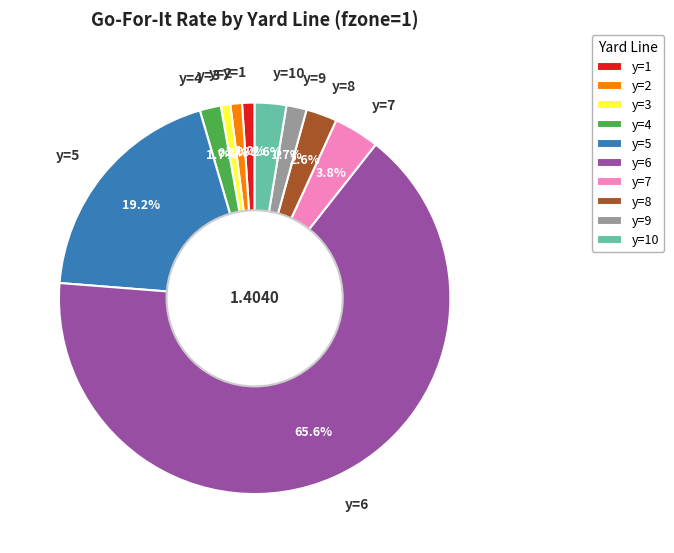

True or false: y=5 accounts for 19% of the total.

True